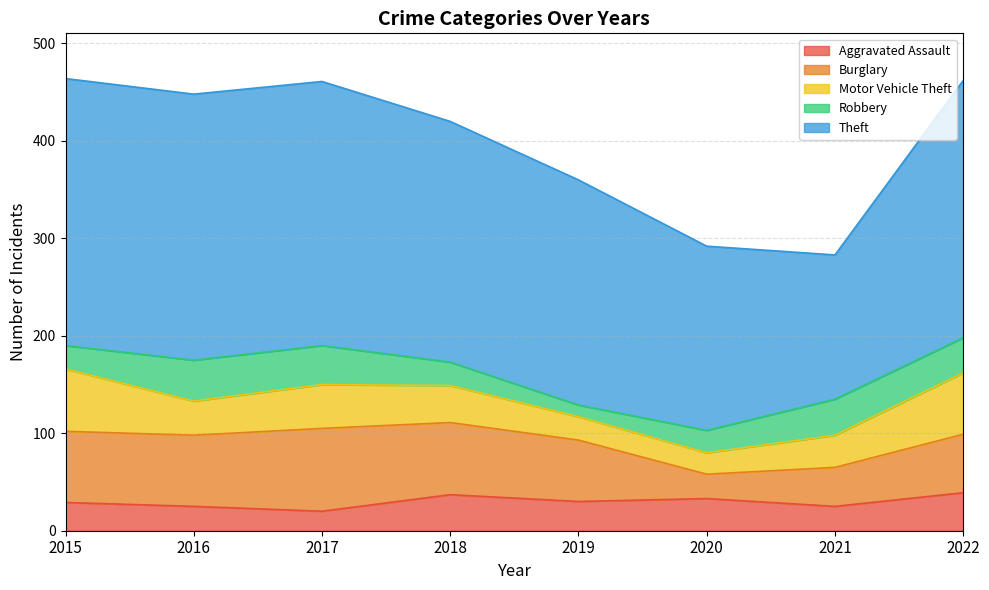

What is the value of the Theft point at the 2nd from the left?

273